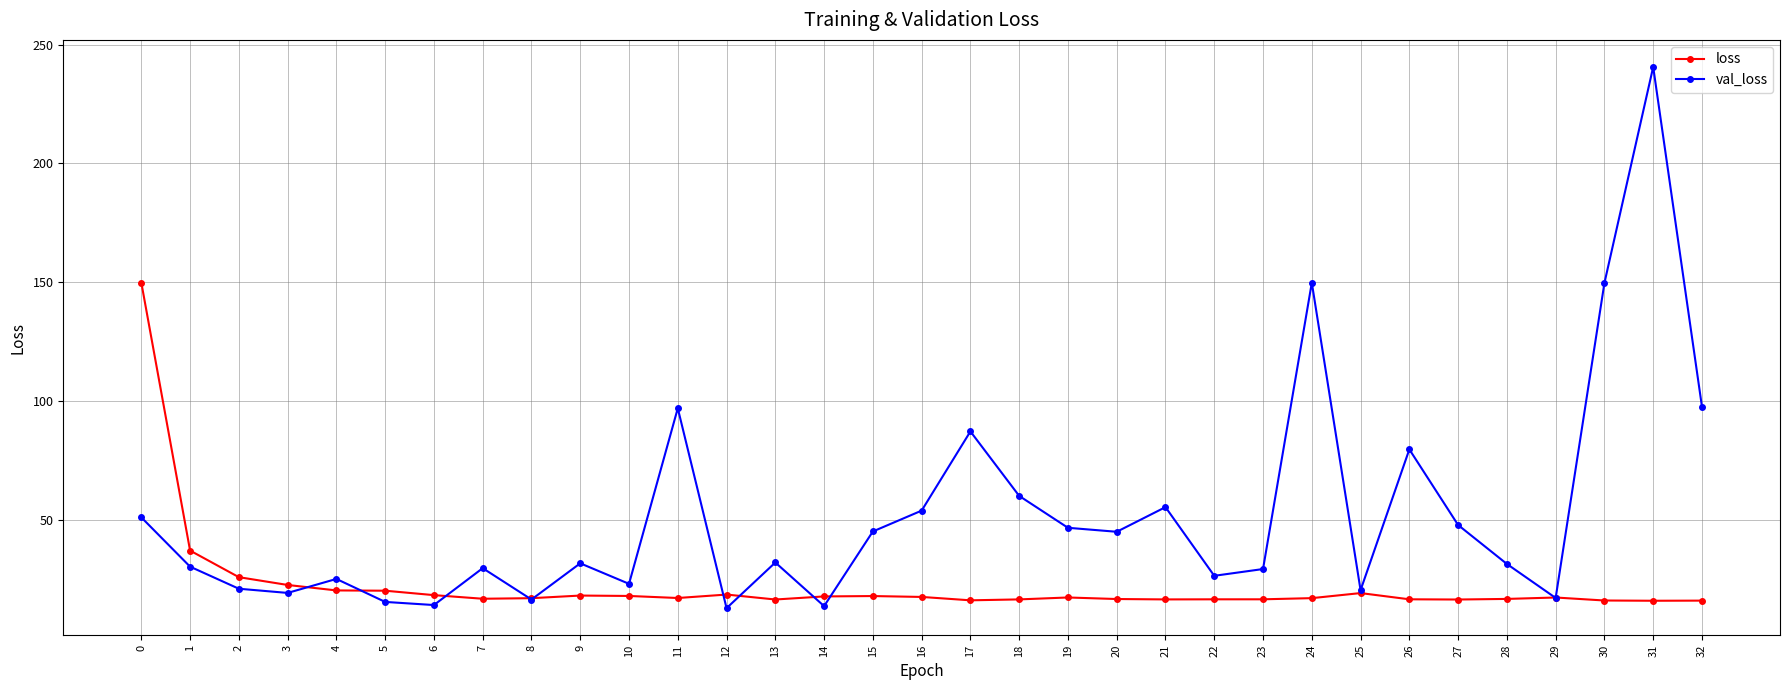

Between 5 and 14, which series saw the biggest shift?

loss